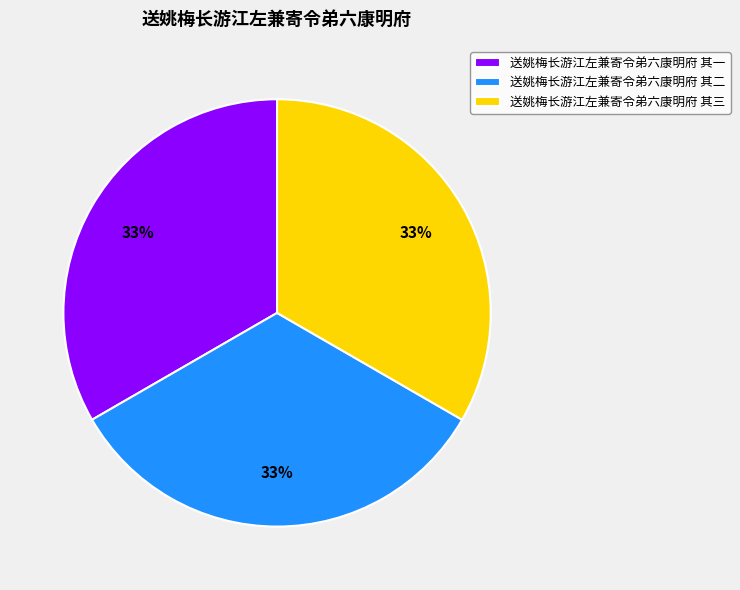

Is the sum of 送姚梅长游江左兼寄令弟六康明府 其三 and 送姚梅长游江左兼寄令弟六康明府 其二 greater than half?

Yes